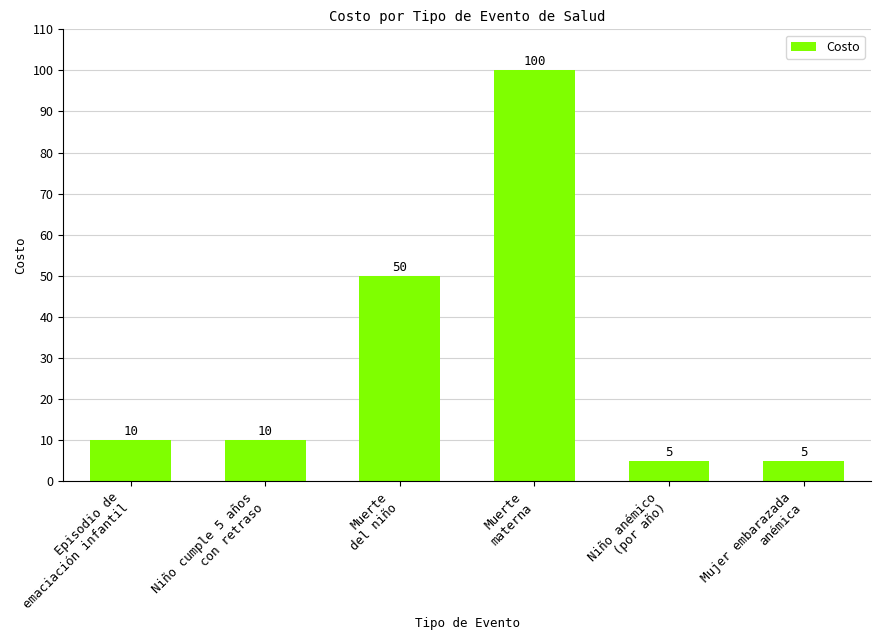

What is the average value?

30